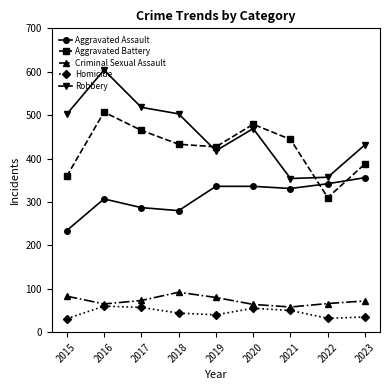

What is the maximum value for Homicide?

60